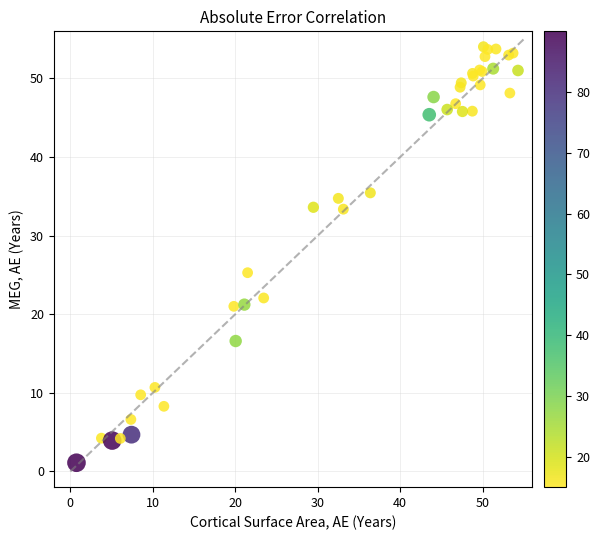

What Y value in the scatter plot is closest to 27?

25.3